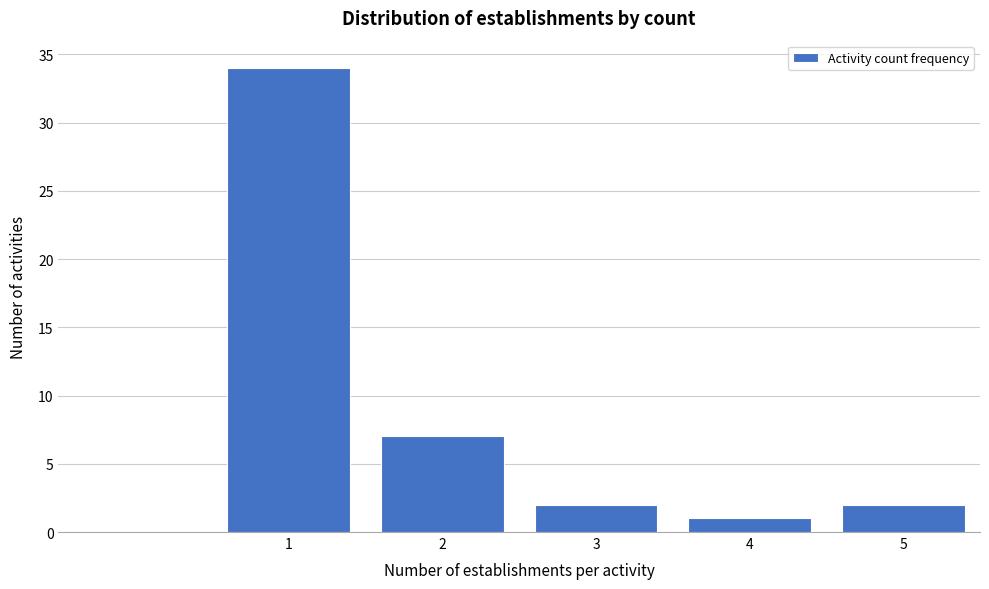

Reading left to right, extract all data points from this chart.

1=34	2=7	3=2	4=1	5=2